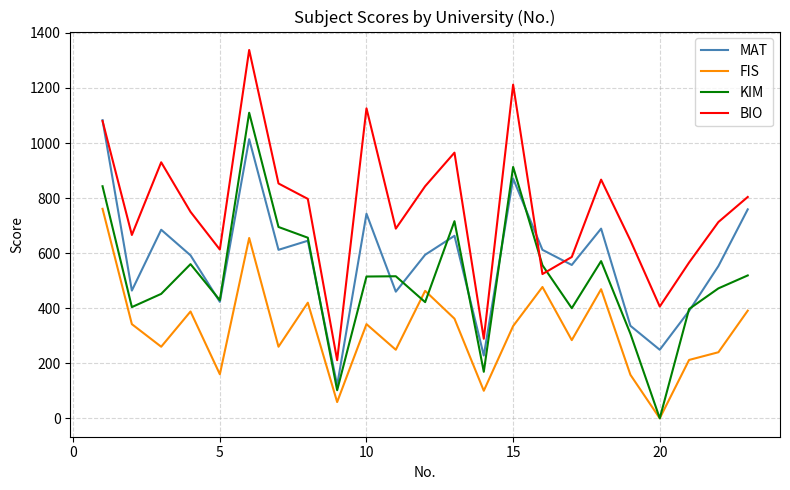

In KIM, how many points are higher than both neighbors (excluding endpoints)?

6